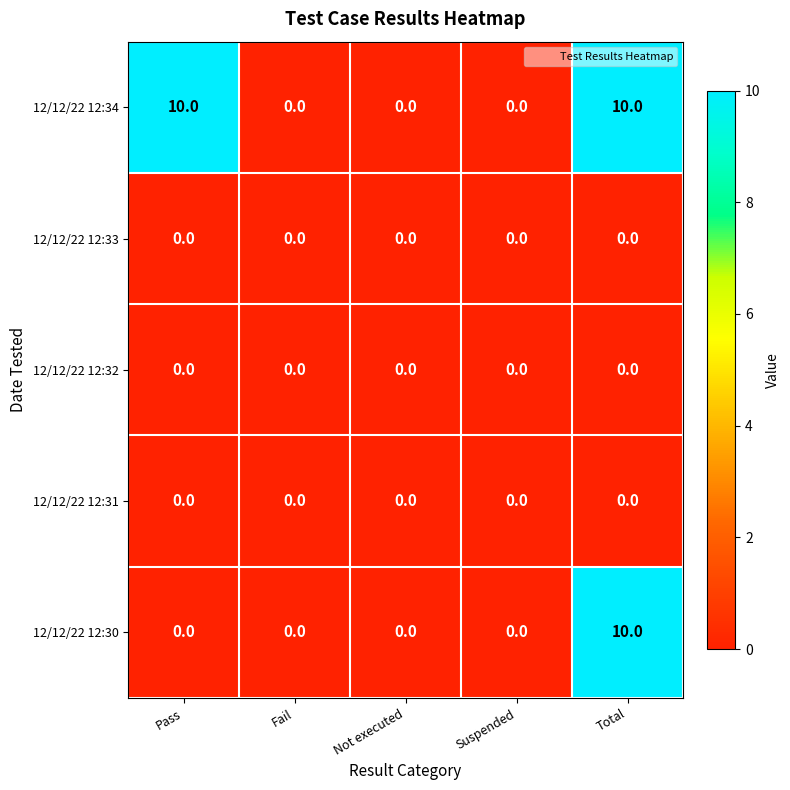

Reading right to left, extract all data points from this chart.

12/12/22 12:34: 10	0	0	0	10
12/12/22 12:33: 0	0	0	0	0
12/12/22 12:32: 0	0	0	0	0
12/12/22 12:31: 0	0	0	0	0
12/12/22 12:30: 10	0	0	0	0